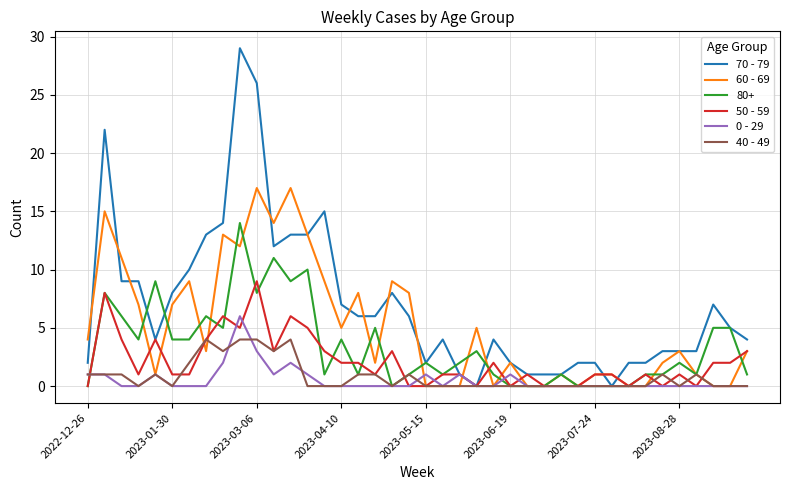

How many lines are shown in the chart?

6